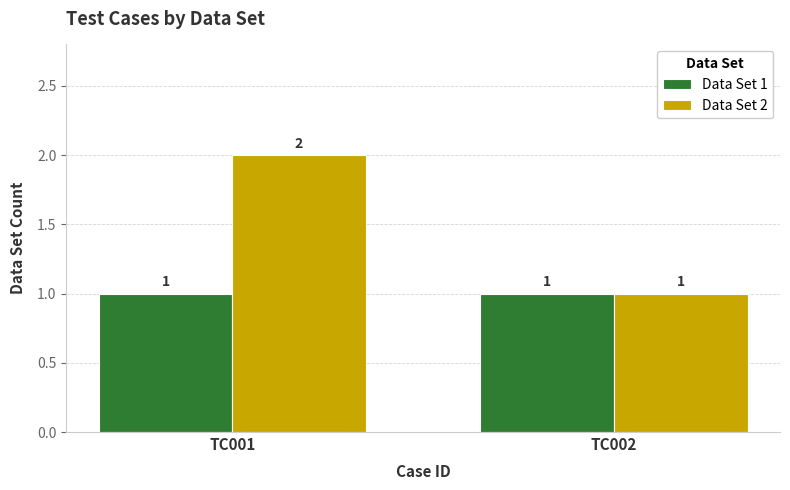

What is the minimum value shown in the chart?

1